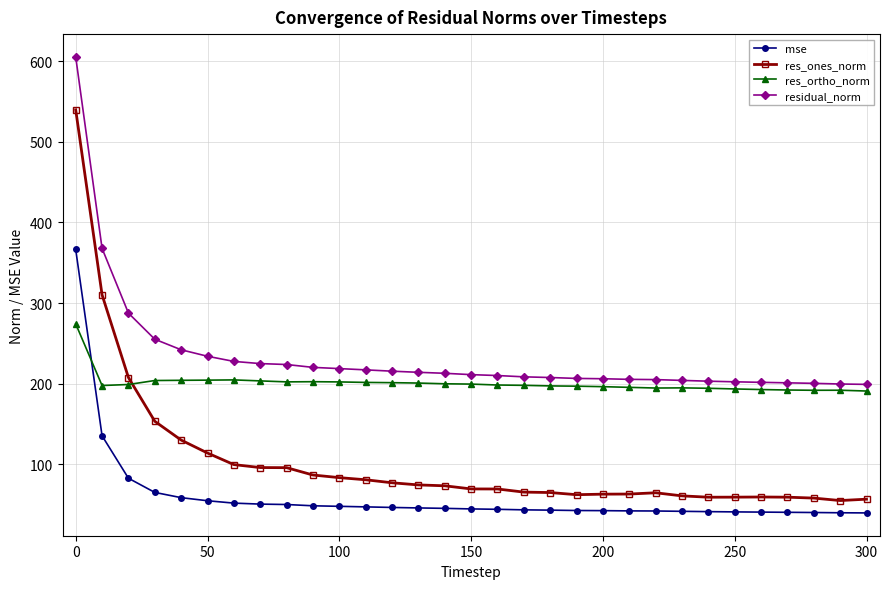

True or false: mse and residual_norm intersect in this chart.

False